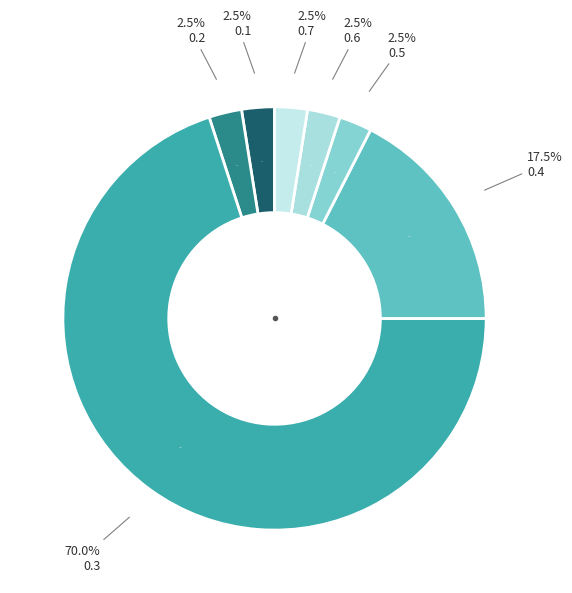

What is the change in value from 0.4 to 0.6?

-6